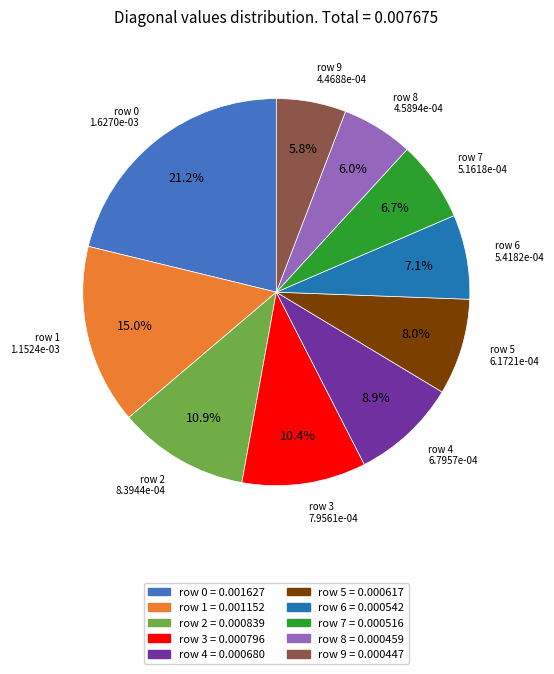

How many segments does this pie chart have?

10